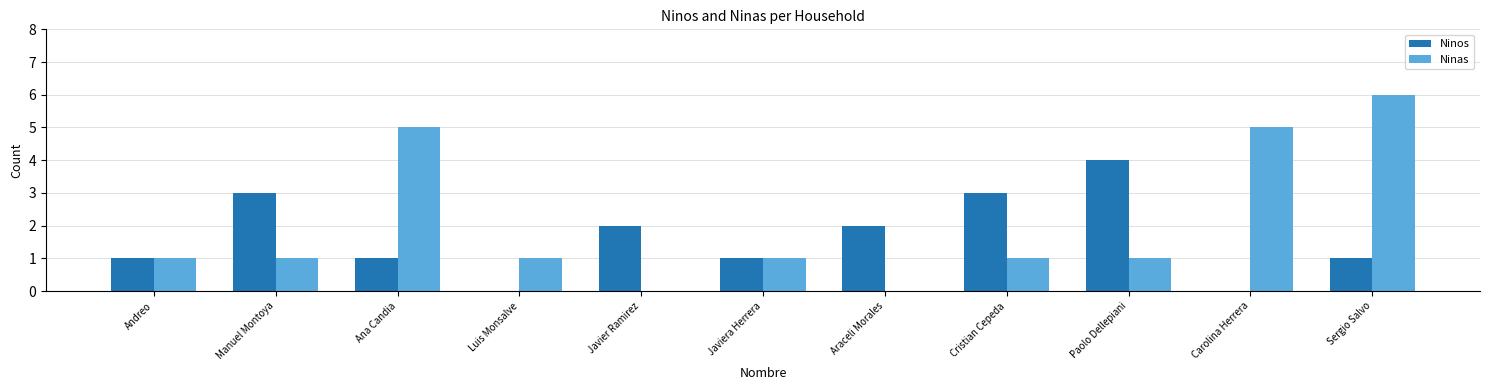

Which series has the largest total across all categories?

Ninas